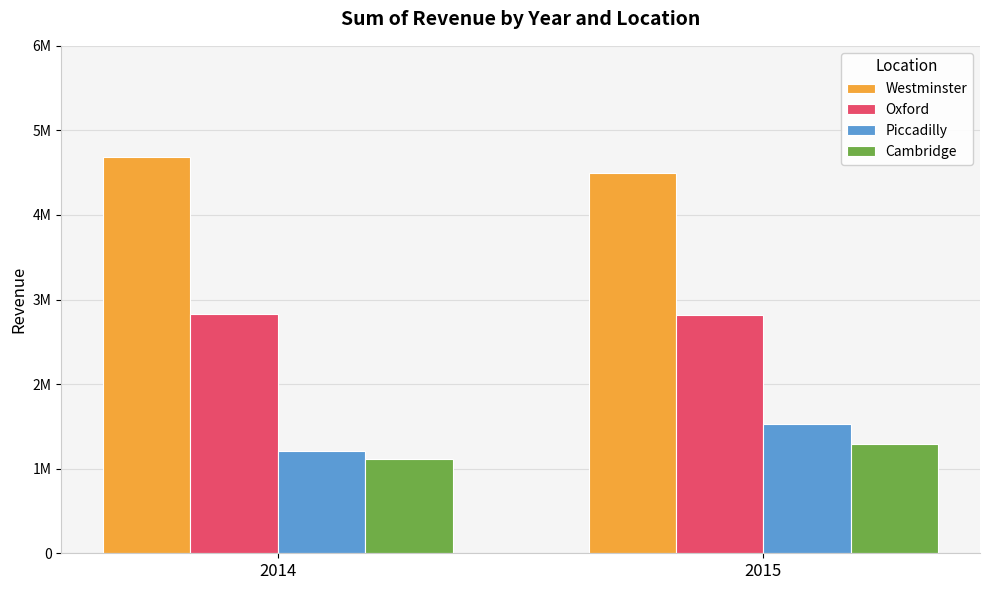

Reading left to right, extract all data points from this chart.

Westminster: 2014=4680763	2015=4494710
Oxford: 2014=2828095	2015=2819628
Piccadilly: 2014=1214733	2015=1523054
Cambridge: 2014=1111886	2015=1286966